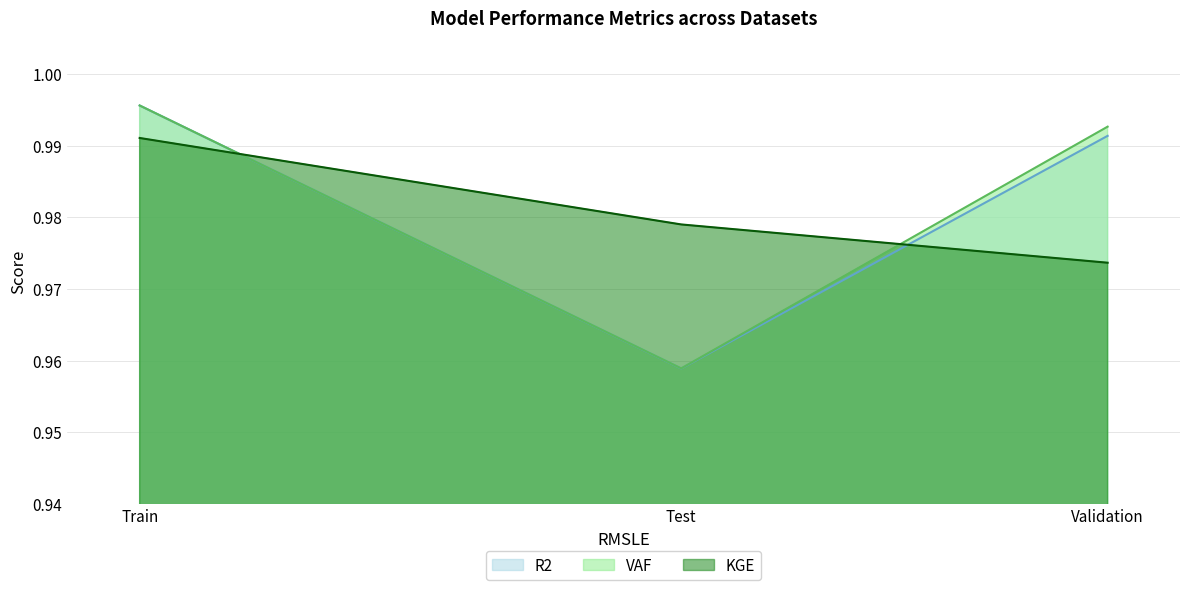

Which category has the highest value across all series?

Train